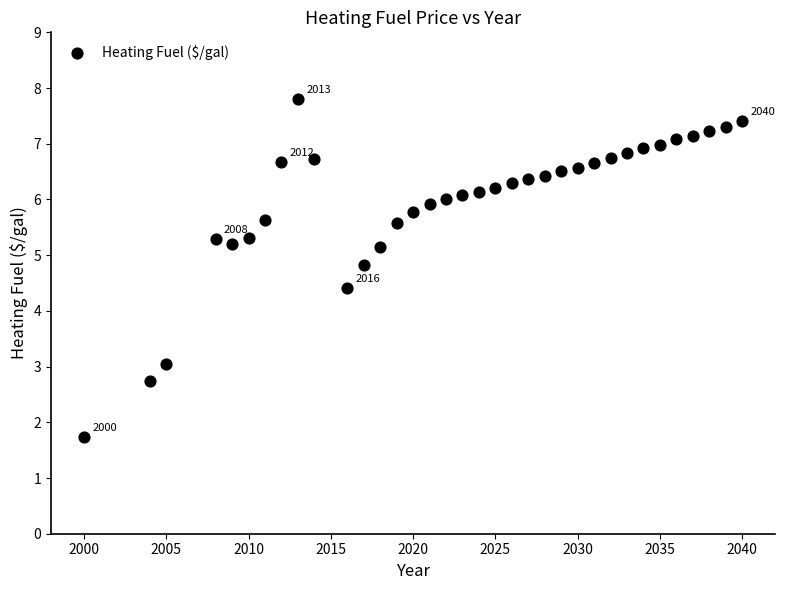

What is the range of Y values (max minus min)?

6.1